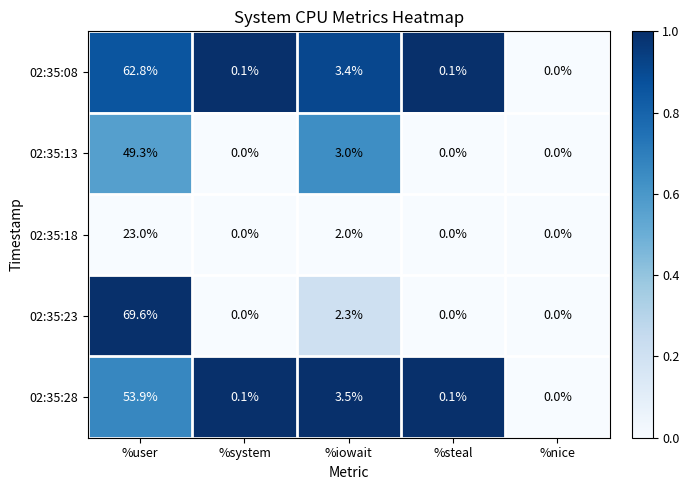

At which category is the sum across all series the highest?

%user